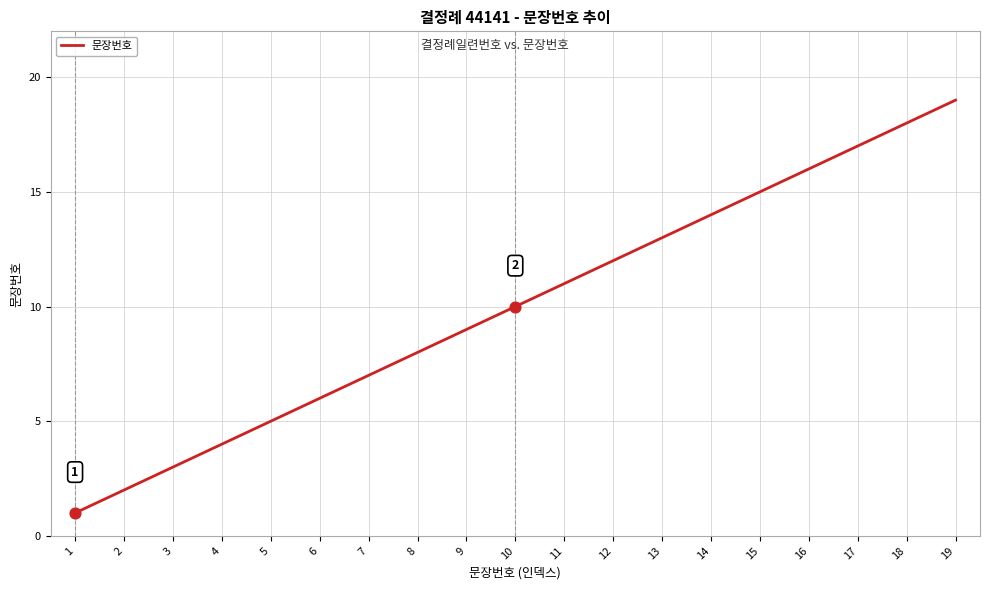

Which has a higher value, 10 or 3?

10